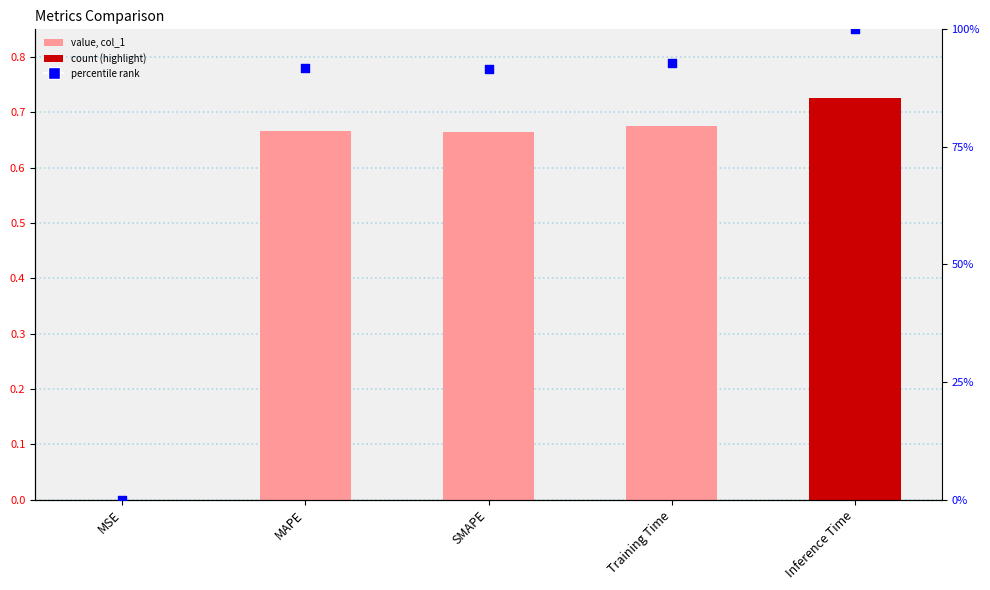

At how many categories does at least one series exceed 0?

5